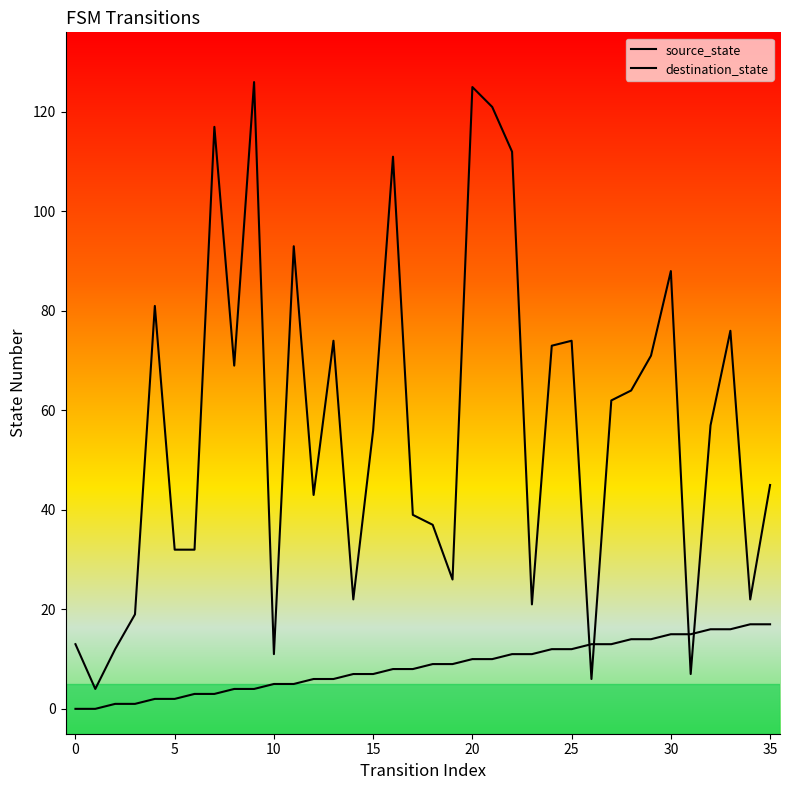

What are all the series names shown in the legend?

source_state, destination_state